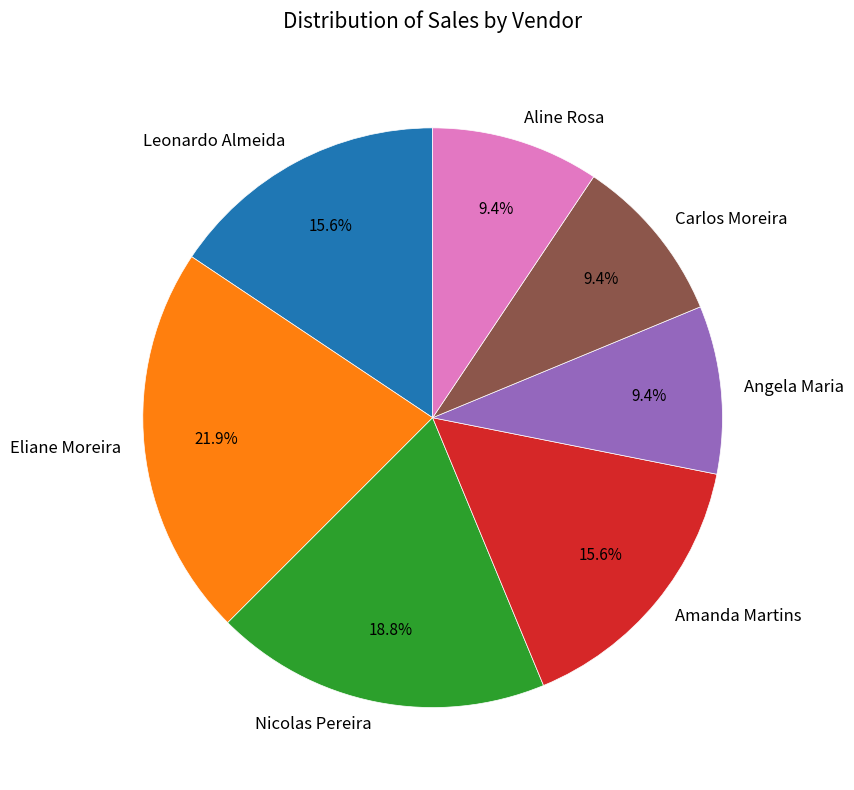

Combined, do Eliane Moreira and Aline Rosa account for over 50%?

No